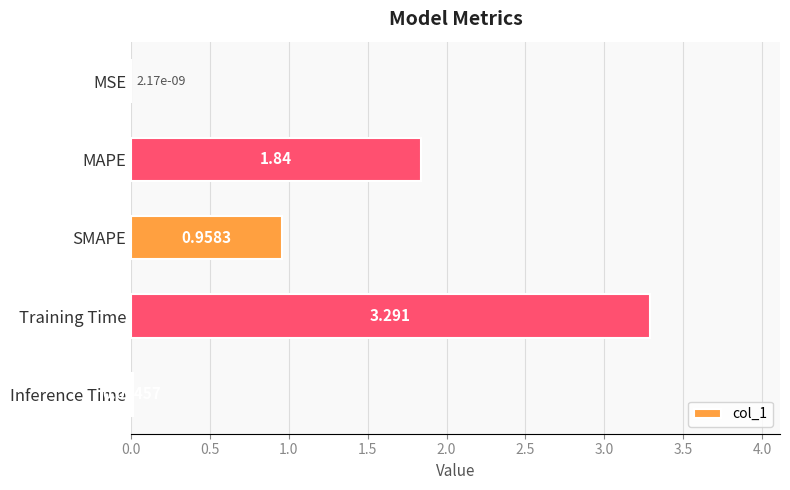

Where is the data nearest to the value 1?

SMAPE